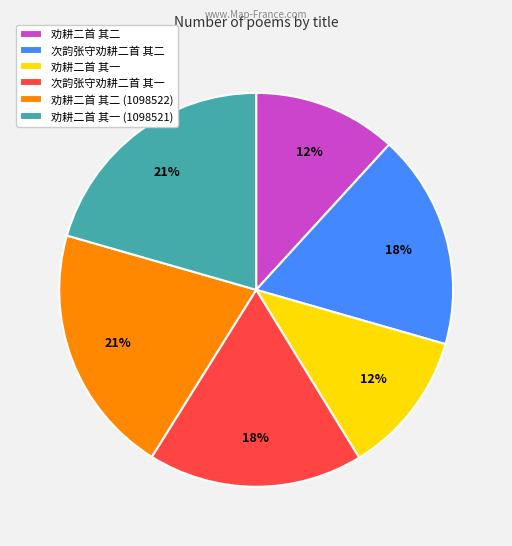

The 劝耕二首 其一 slice represents 1% of the pie. True or false?

False